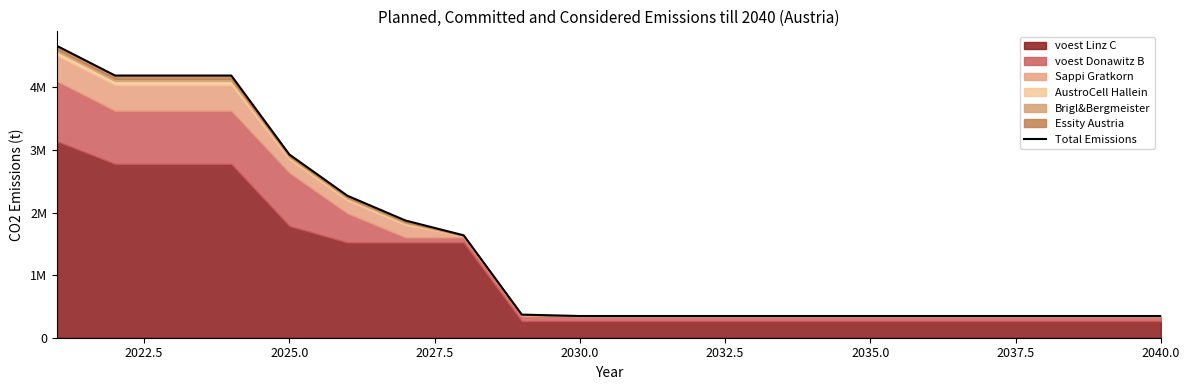

Is it true that the value at 2037.5 is 2131616.9?

False